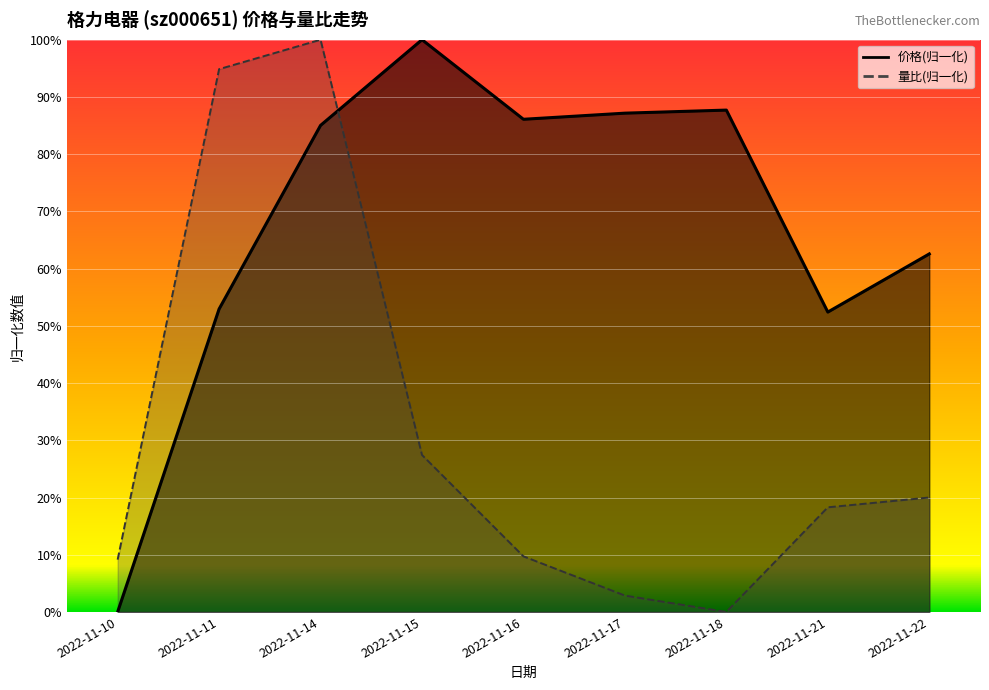

Is the value of 价格 at 2022-11-14 greater than the value of 量比 at 2022-11-22?

Yes